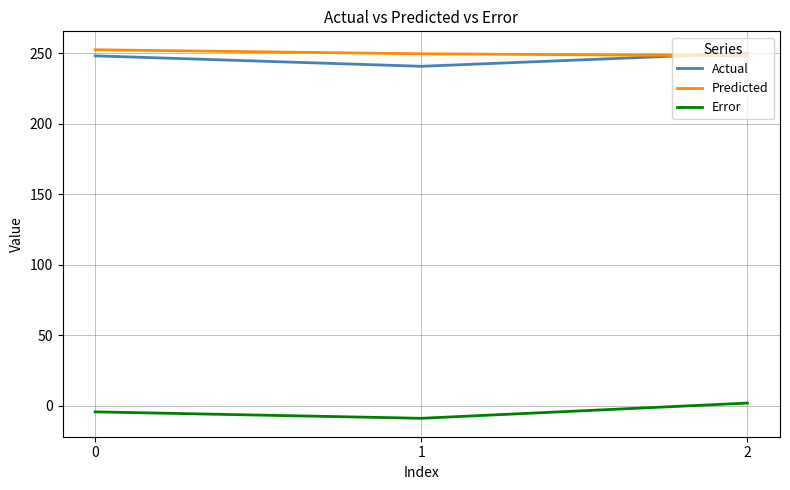

Reading left to right, what are all the values shown in this chart?

Actual: 248.1	240.7	250.0
Predicted: 252.4	249.6	248.1
Error: -4.3	-8.9	1.9